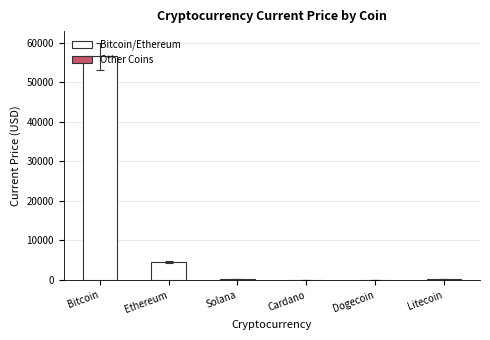

The value at Bitcoin is 56505.0. True or false?

True